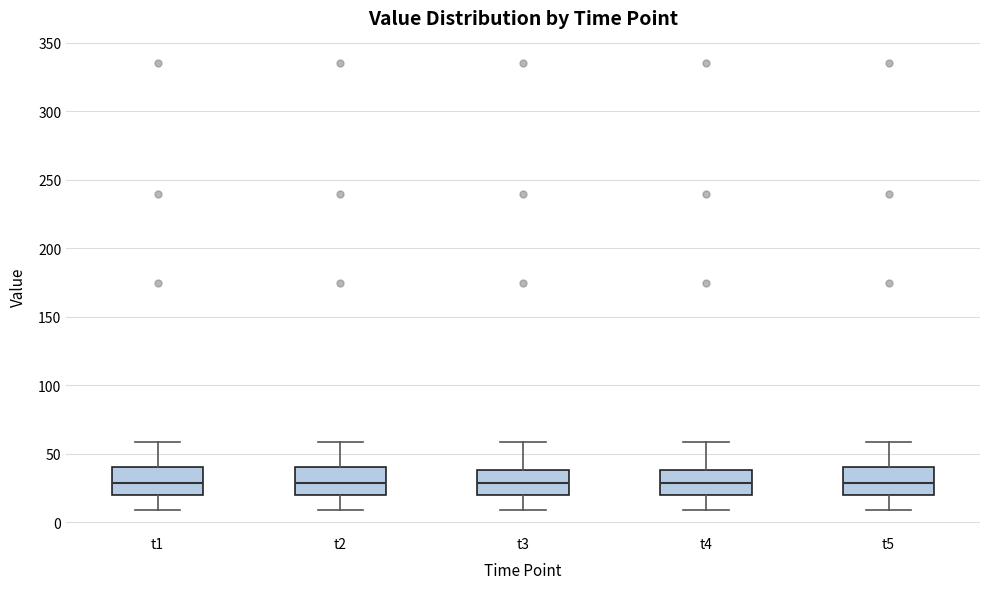

Reading left to right, transcribe this box plot: for each box, give where its median line is, the range the box spans, and where its two whiskers end, as read against the y-axis. The values are not printed on the chart, so give them approximately, as read against the axis.

t1: median 30, box 20 to 40, whiskers 10 to 60
t2: median 30, box 20 to 40, whiskers 10 to 60
t3: median 30, box 20 to 40, whiskers 10 to 60
t4: median 30, box 20 to 40, whiskers 10 to 60
t5: median 30, box 20 to 40, whiskers 10 to 60